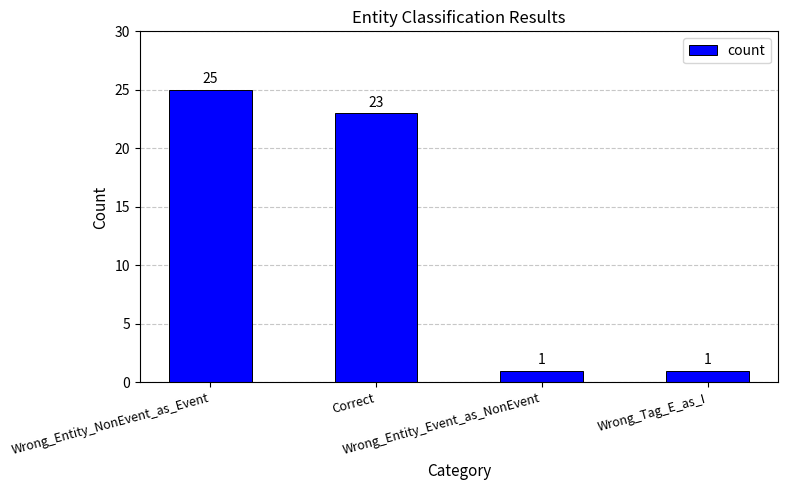

Reading right to left, what are all the values shown in this chart?

1	1	23	25